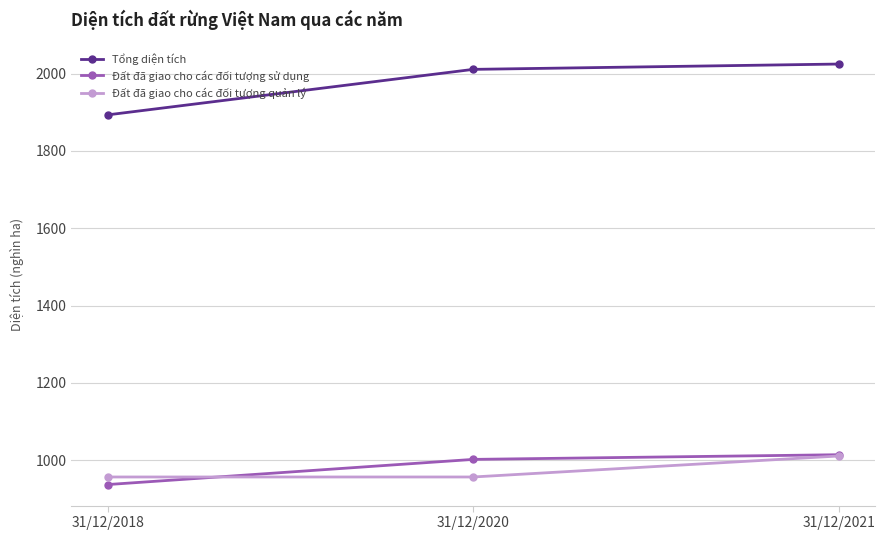

What is the sum of all Đất đã giao cho các đối tượng quản lý values?

2923.5